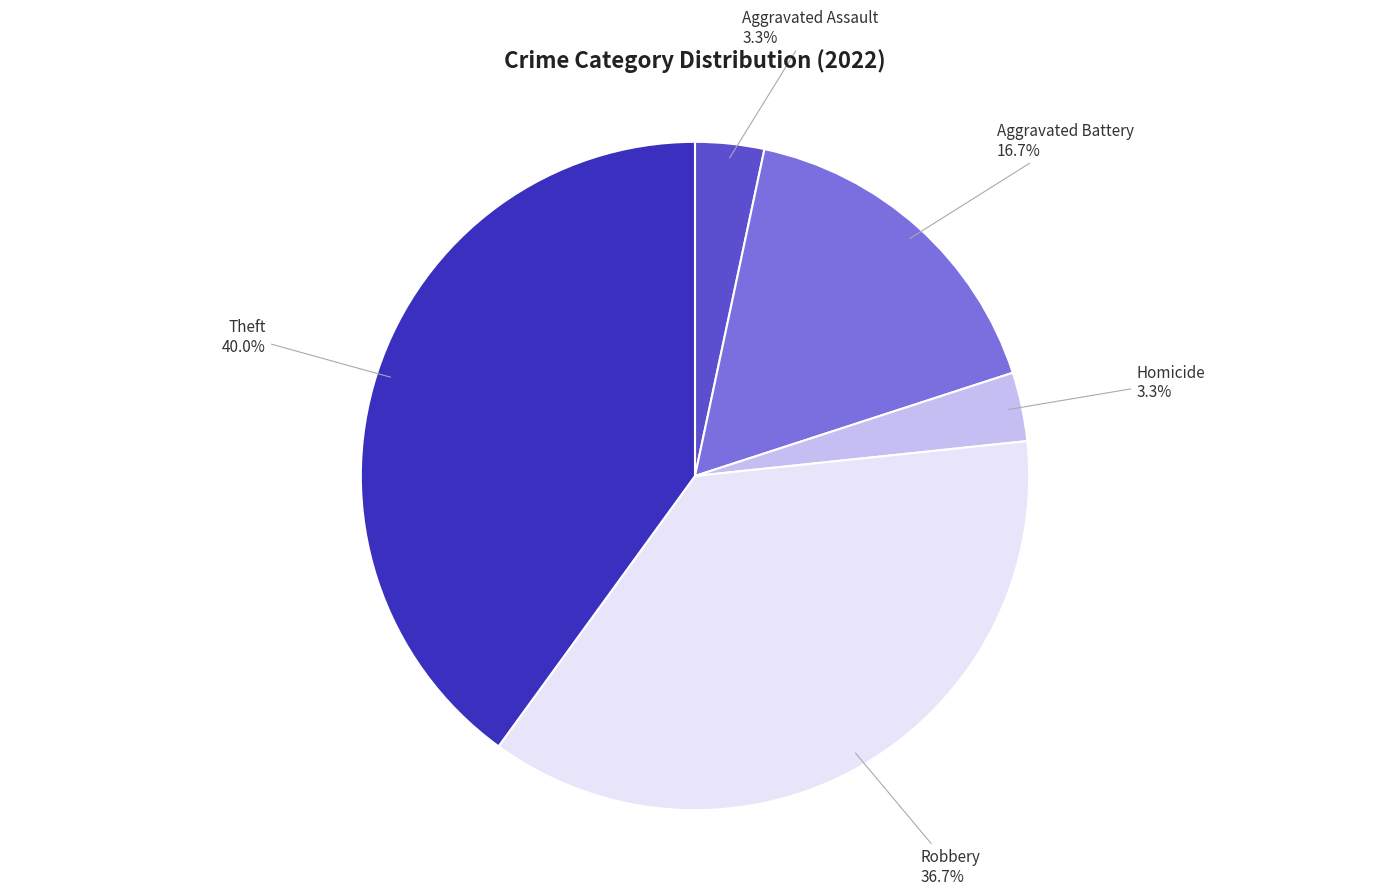

What is the ratio of the value at Aggravated Assault to the value at Homicide?

1.0